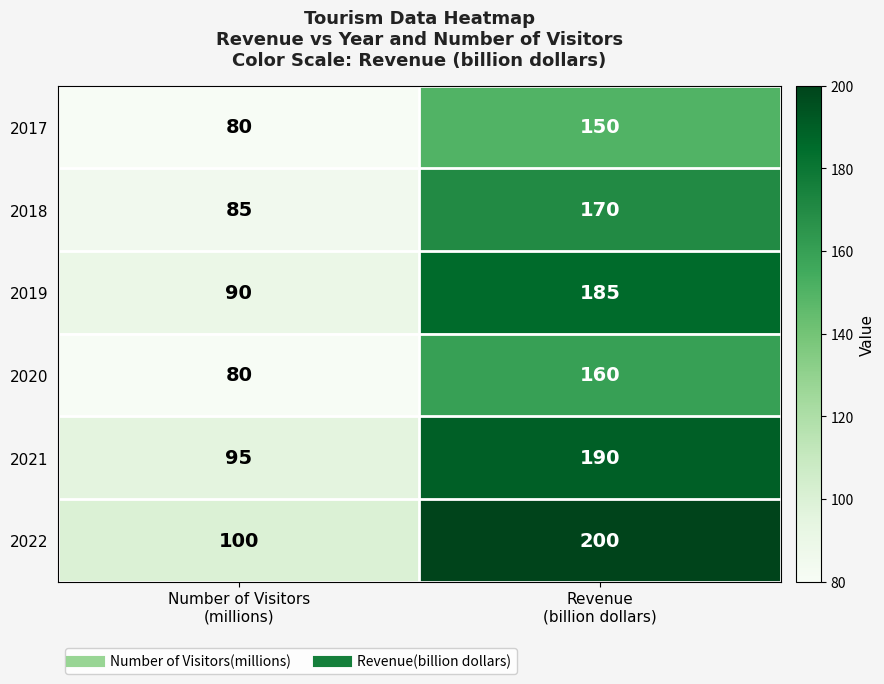

Which series has the largest total across all categories?

2022